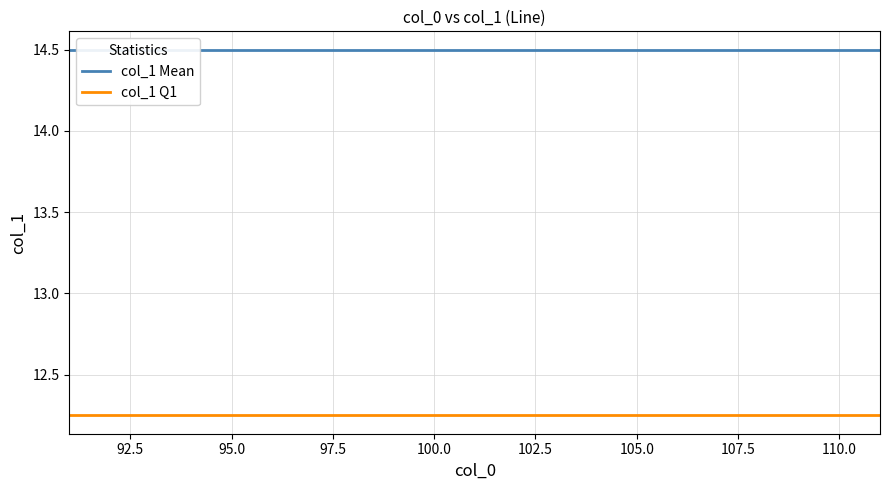

True or false: col_1 Q1 and col_1 Mean intersect in this chart.

False